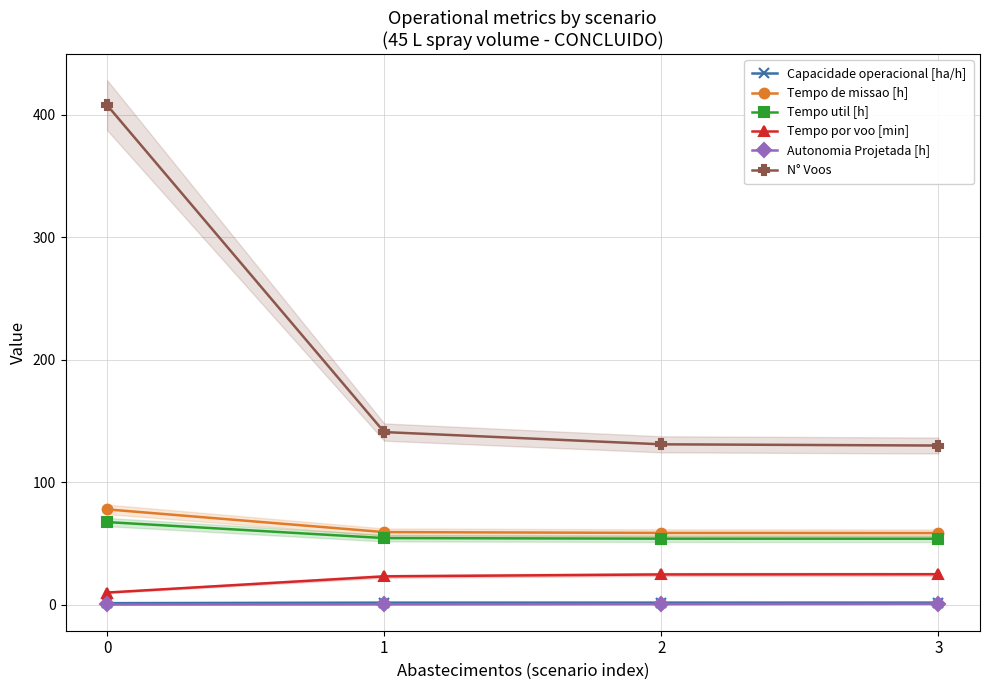

Does the chart have visible grid lines?

Yes